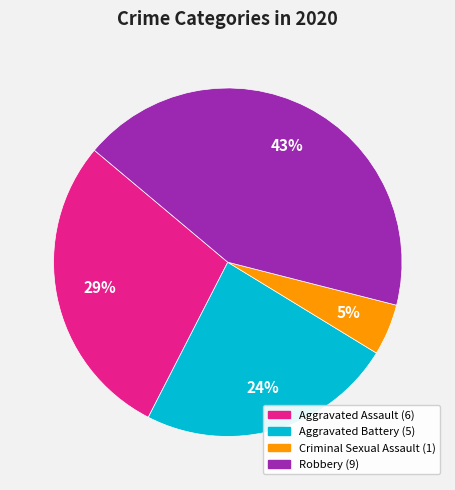

Does any single category account for the majority?

No